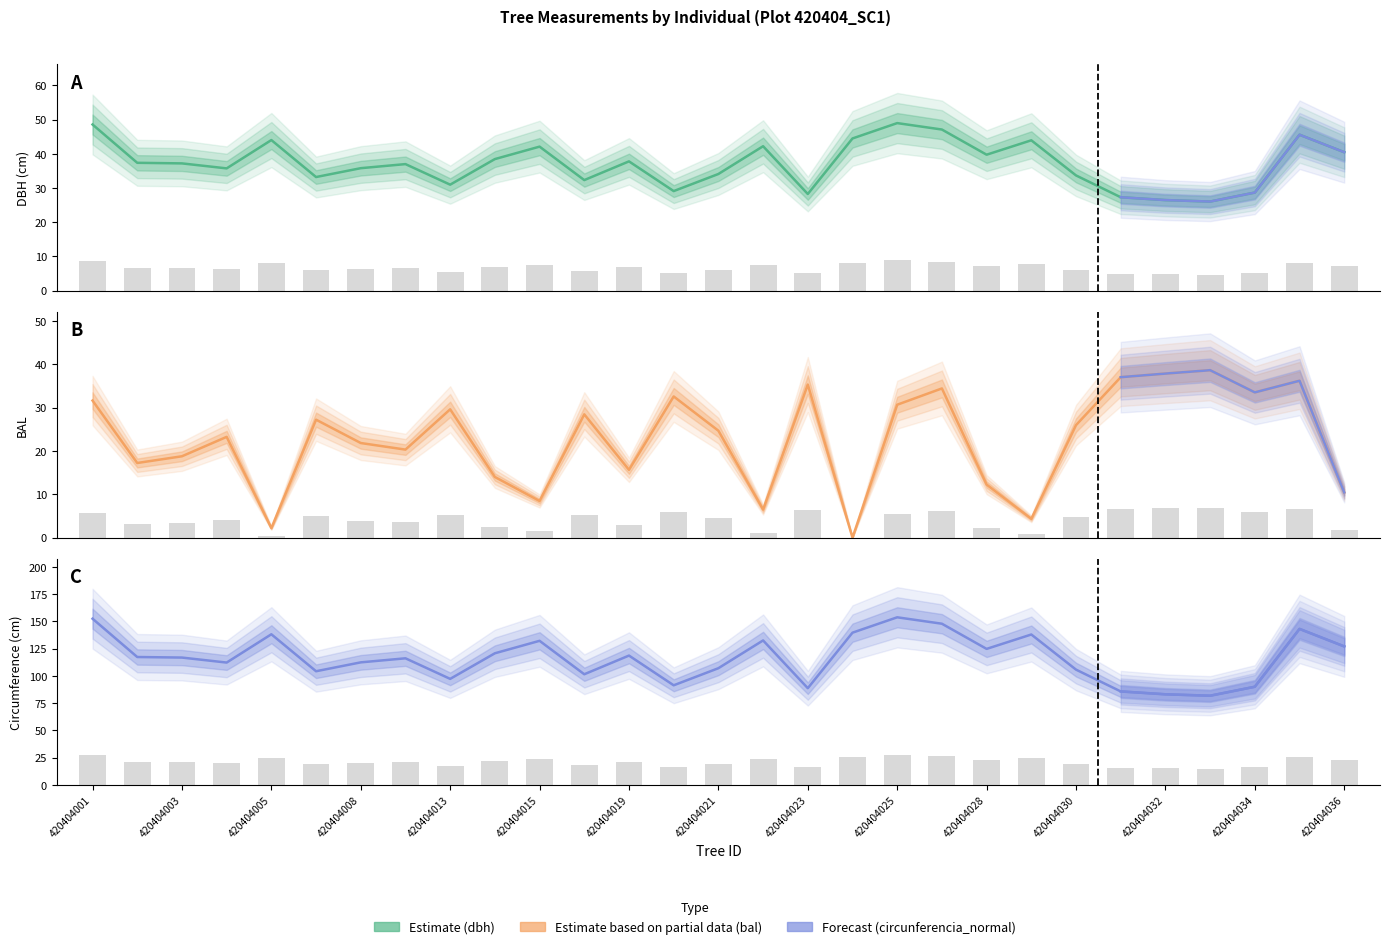

Where does the bal series first go above 24?

420404001